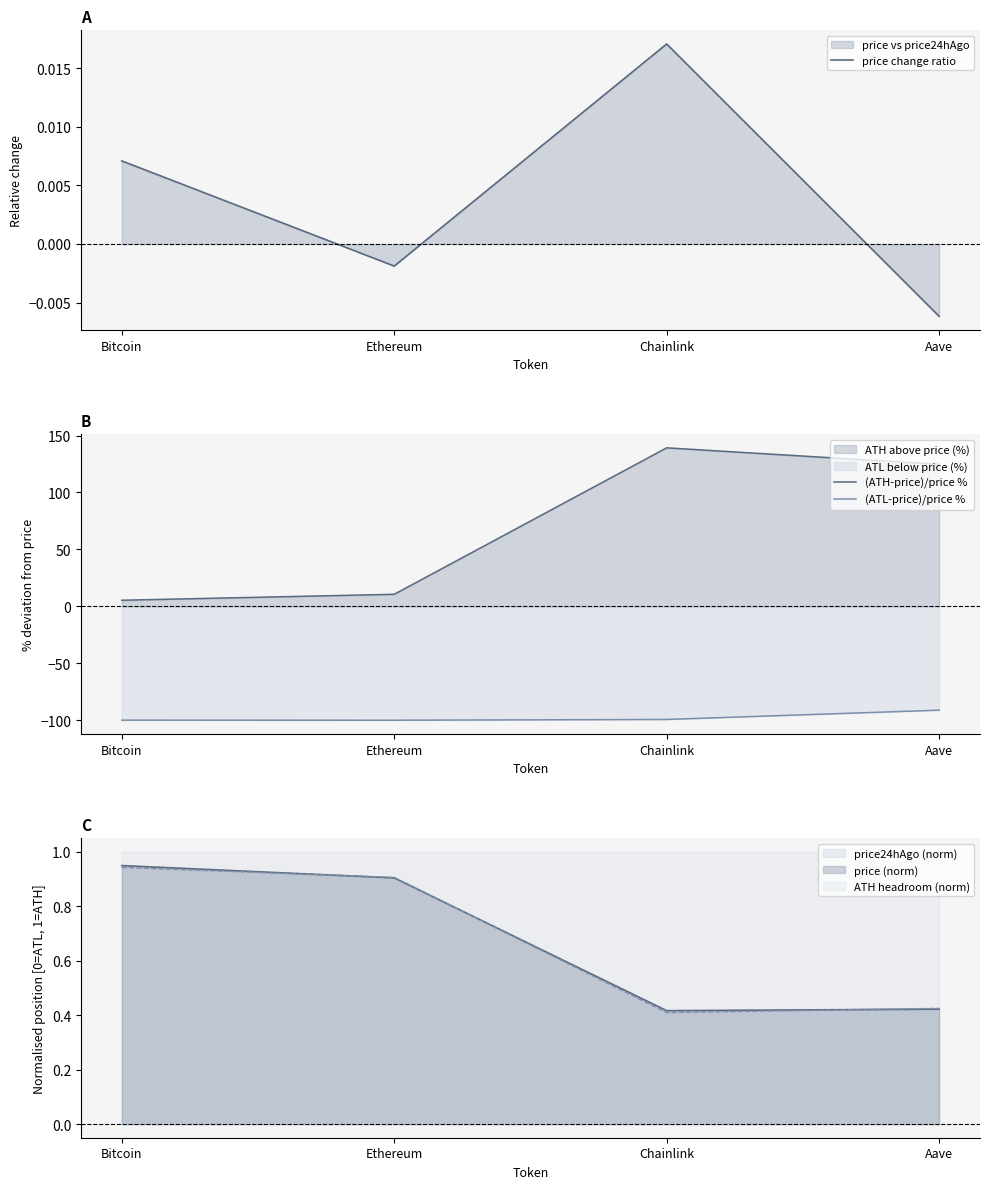

The value of (ATH-price)/price % at Ethereum is 10.6. True or false?

True